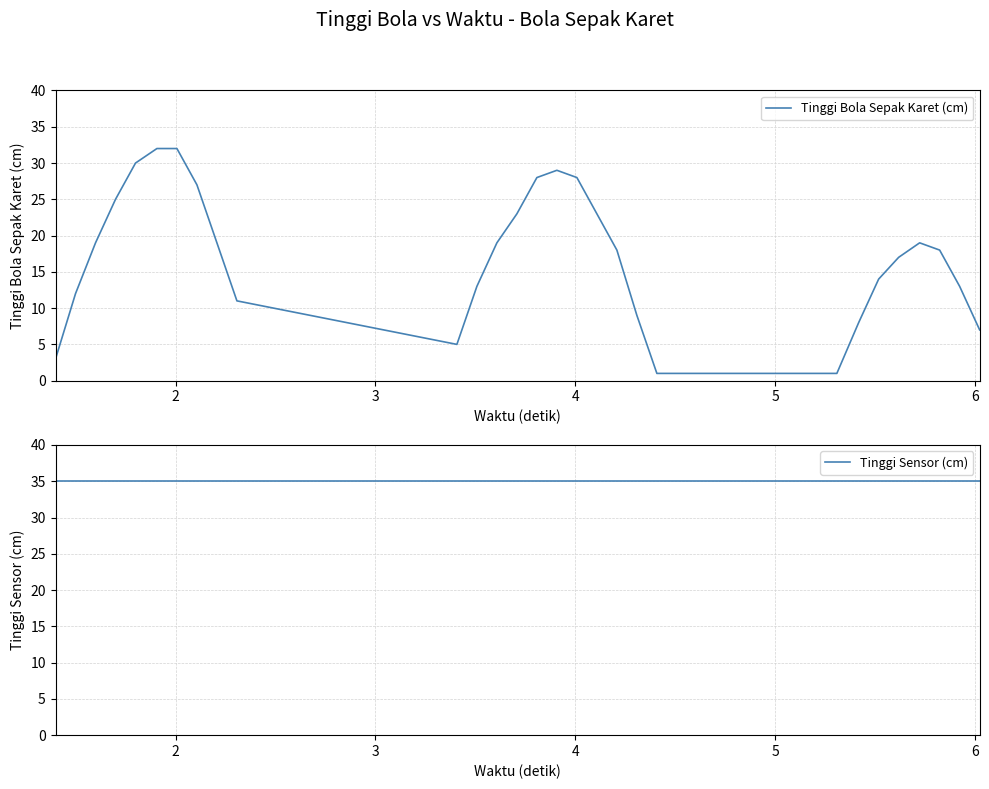

Reading right to left, transcribe all the data shown in this chart.

Tinggi Bola Sepak Karet (cm): 7	13	18	19	17	14	8	1	1	9	18	23	28	29	28	23	19	13	5	11	19	27	32	32	30	25	19	12	3
Tinggi Sensor (cm): 35	35	35	35	35	35	35	35	35	35	35	35	35	35	35	35	35	35	35	35	35	35	35	35	35	35	35	35	35